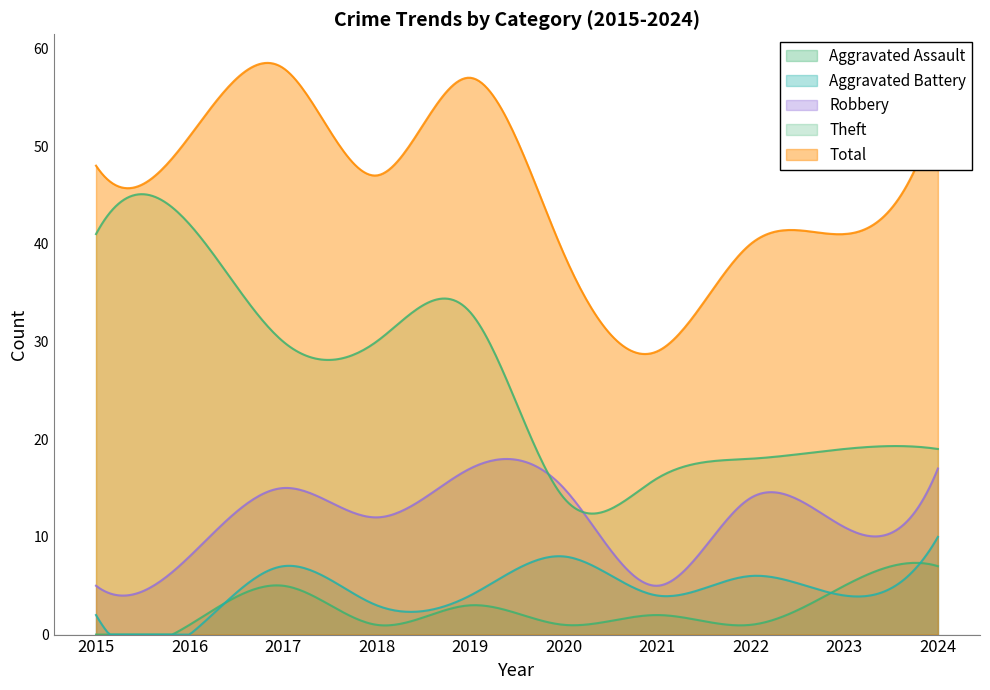

Read the Aggravated Assault value at 2017.

5